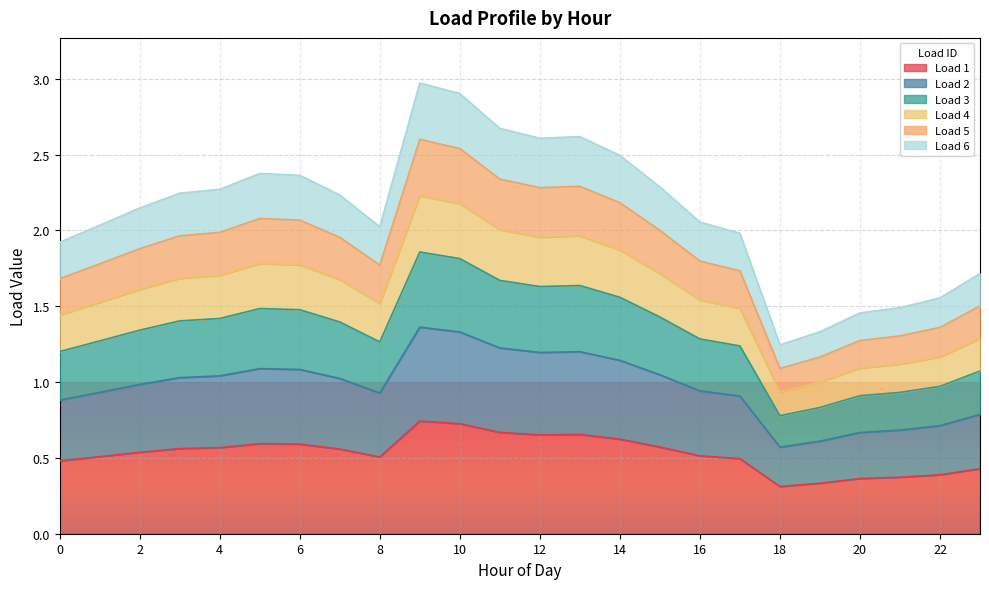

Is the value of Load 1 at 7 greater than the value of Load 6 at 16?

No